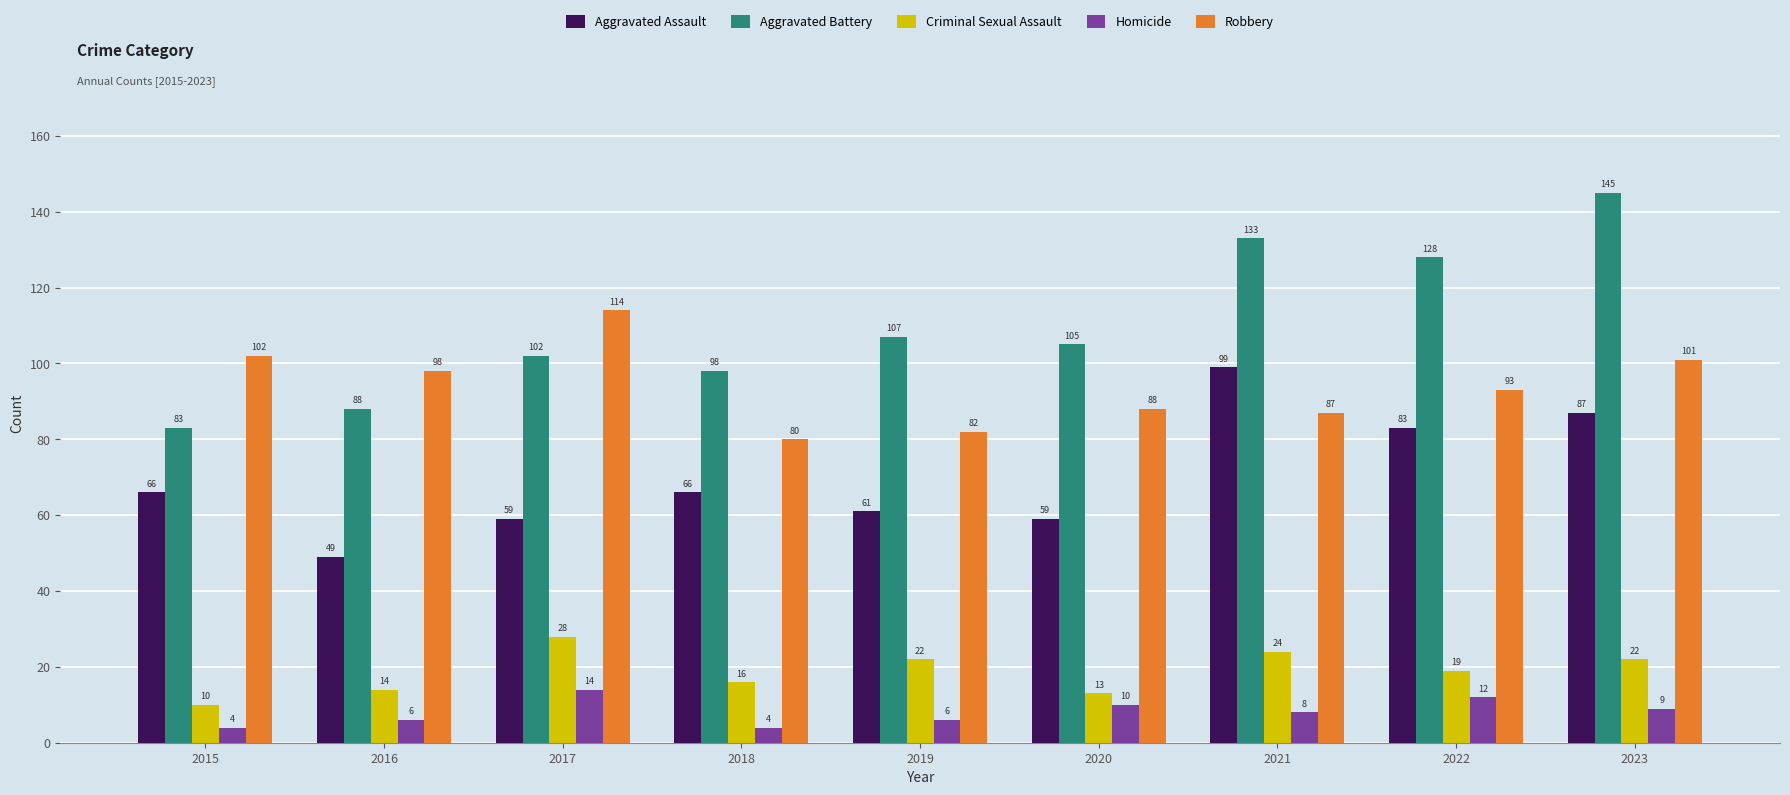

Rank the categories by Aggravated Battery value from highest to lowest.

2023, 2021, 2022, 2019, 2020, 2017, 2018, 2016, 2015